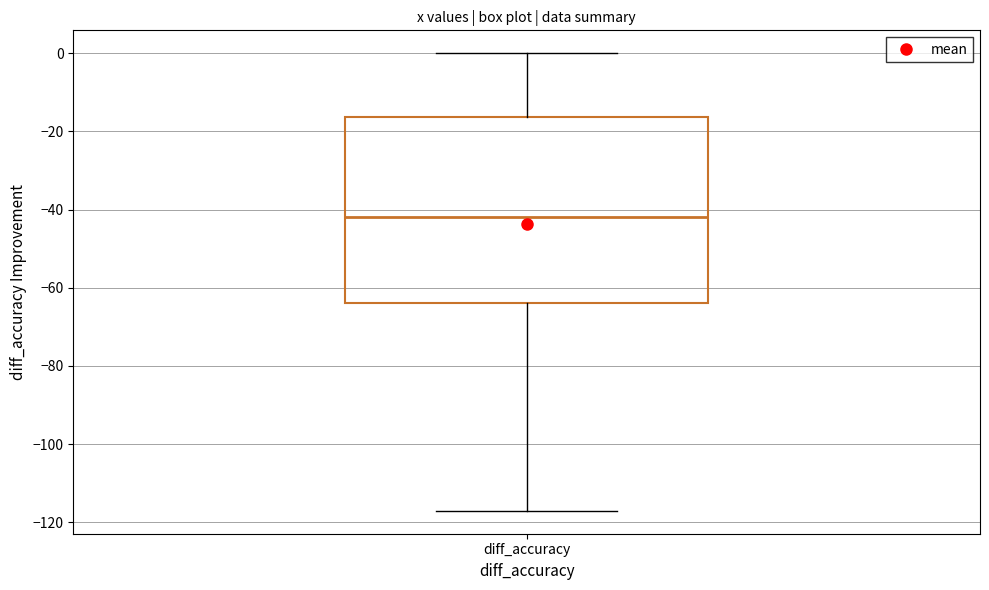

Transcribe this box plot: give where the median line is, the range the box spans, and where the two whiskers end, as read against the y-axis. The values are not printed on the chart, so give them approximately, as read against the axis.

median -42, box -64 to -16, whiskers -118 to 0